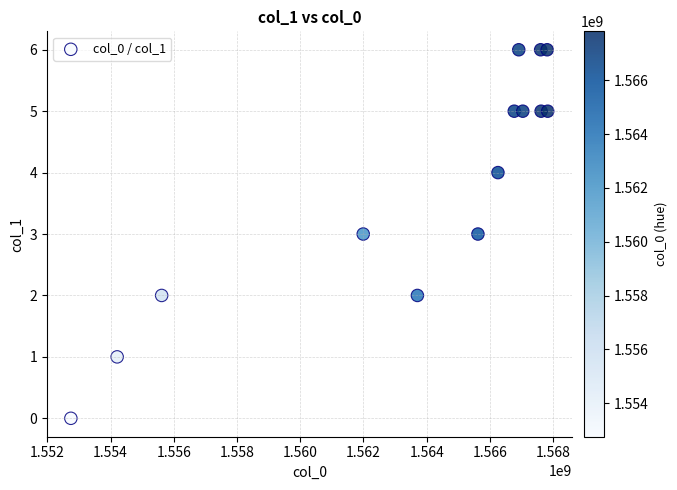

What is the range of Y values (max minus min)?

6